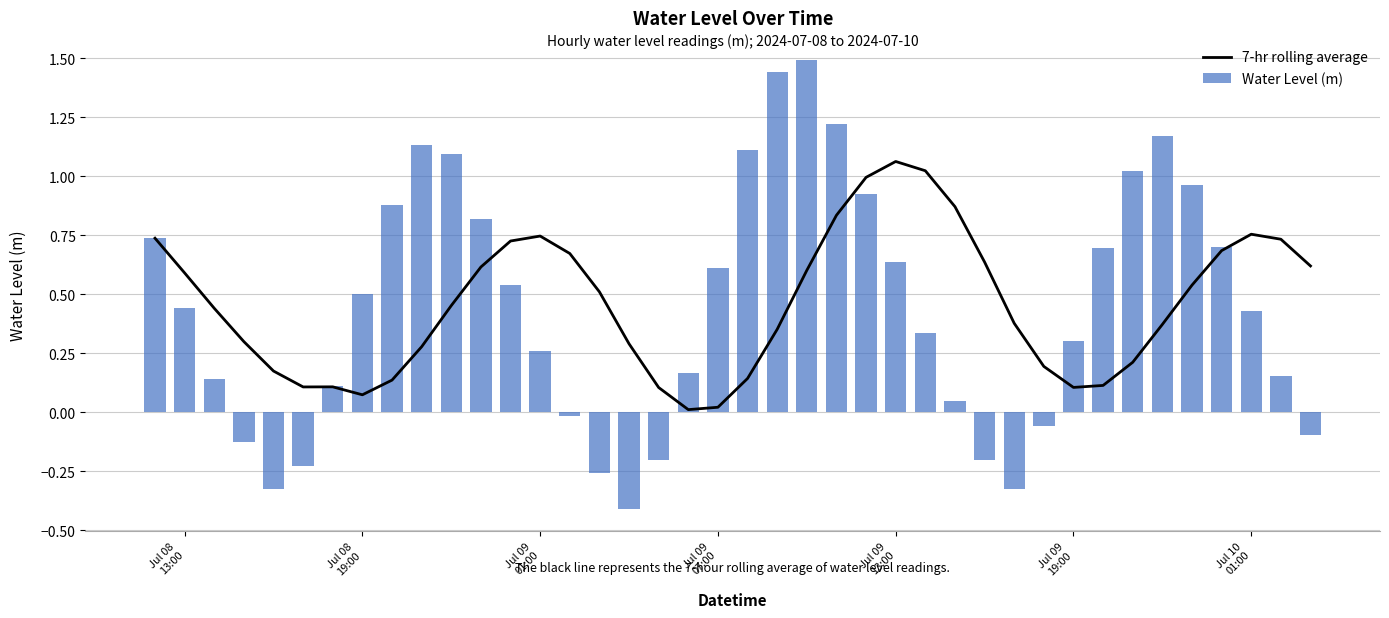

How many values in the Water Level (m) series are below 0?

11